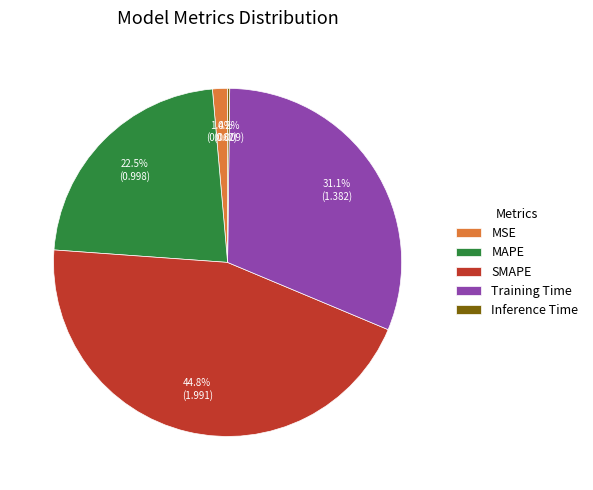

Which has a higher value, SMAPE or Training Time?

SMAPE